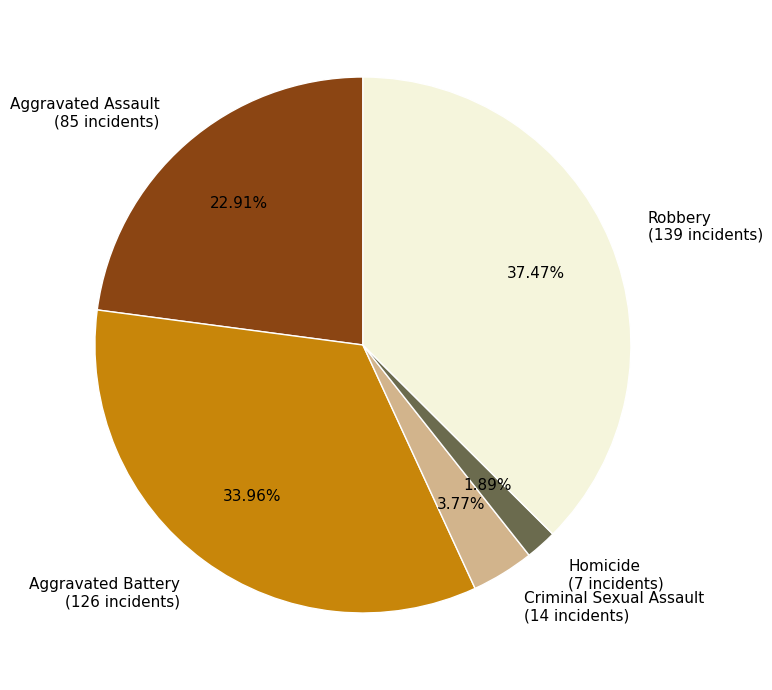

Combined, do Homicide and Robbery account for over 50%?

No